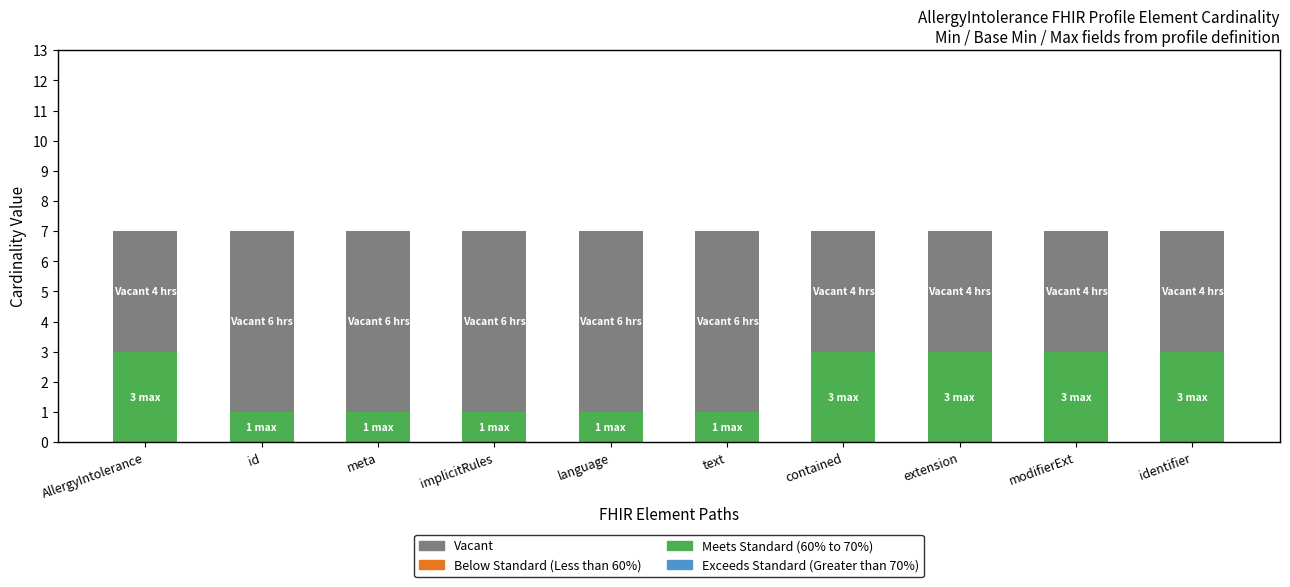

The Meets Standard (60% to 70%) series shows 3 at modifierExt. True or false?

True